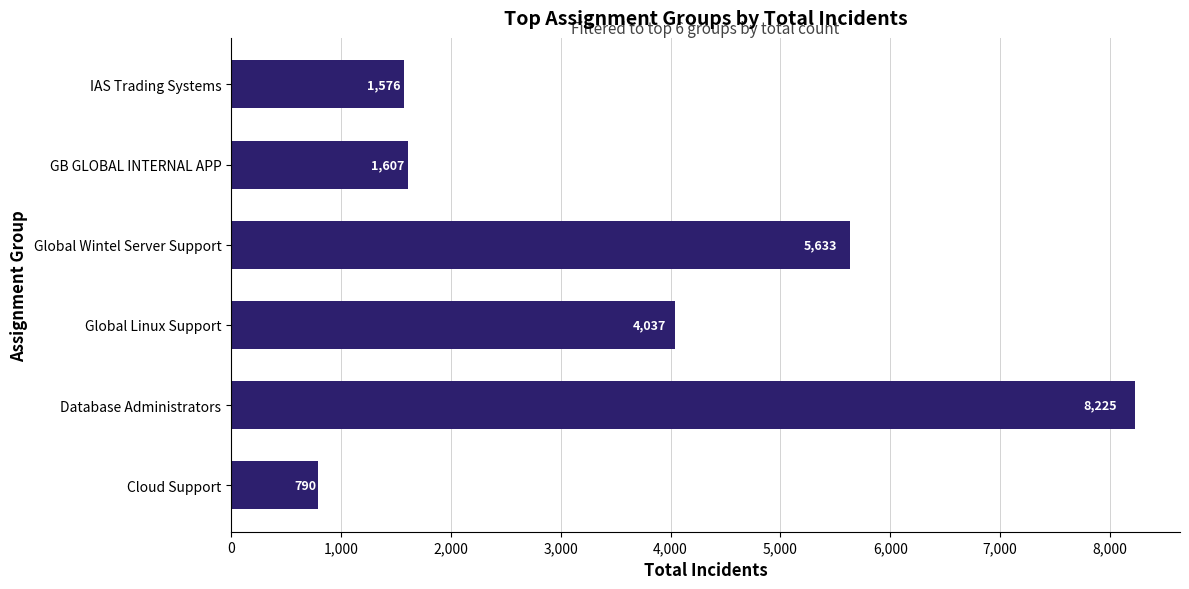

True or false: the data shows 1041 at Global Linux Support.

False